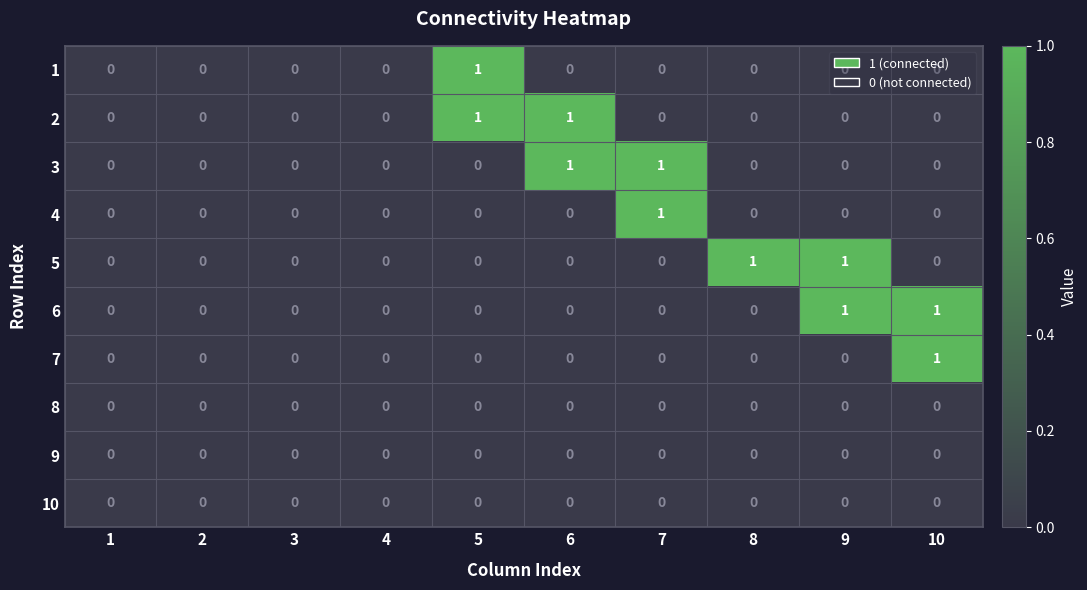

How many 6 values are between 0 and 1?

10